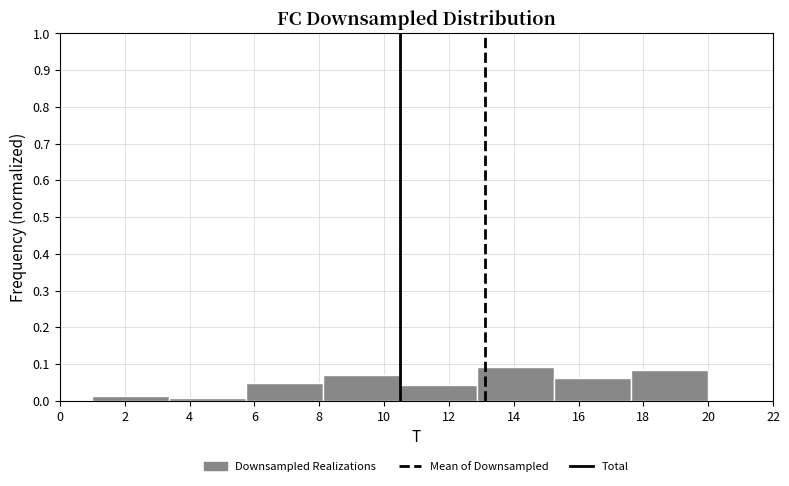

Reading left to right, transcribe this chart: for each bar, give the range it covers on the x-axis and its height. Neither the bar edges nor the heights are printed on the chart, so give them approximately, as read against the axes.

1.0 to 3.4: 0.01
3.4 to 5.8: under 0.01
5.8 to 8.2: 0.05
8.2 to 10.6: 0.07
10.6 to 12.8: 0.04
12.8 to 15.2: 0.09
15.2 to 17.6: 0.06
17.6 to 20.0: 0.08